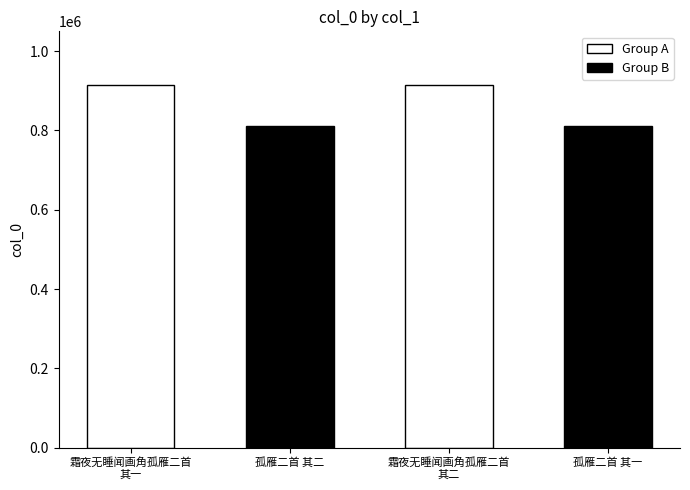

The value at 孤雁二首 其二 is 256533. True or false?

False